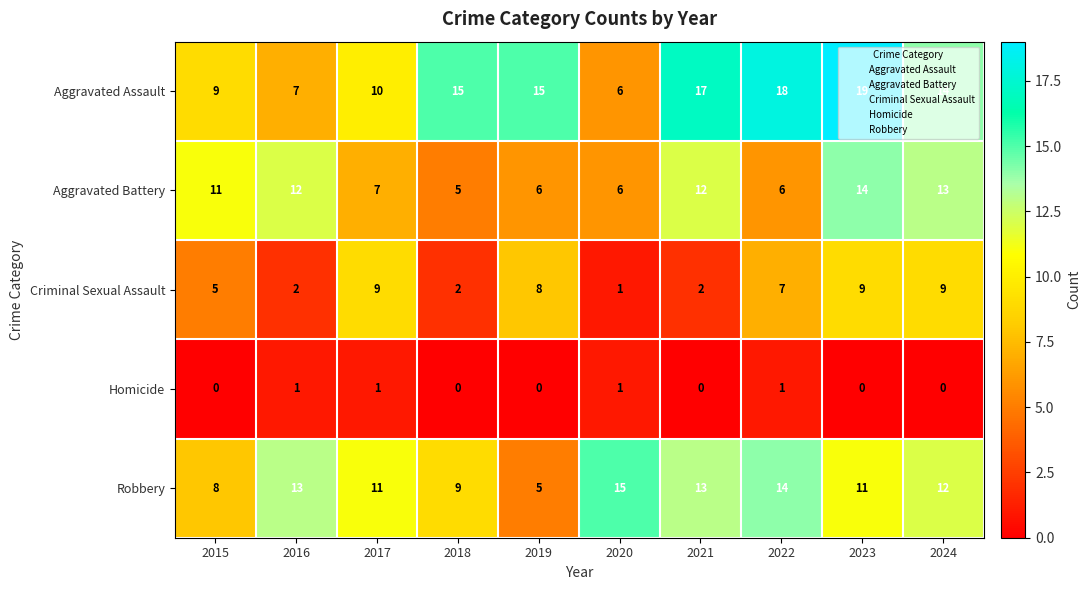

Which series has the largest total across all categories?

Aggravated Assault